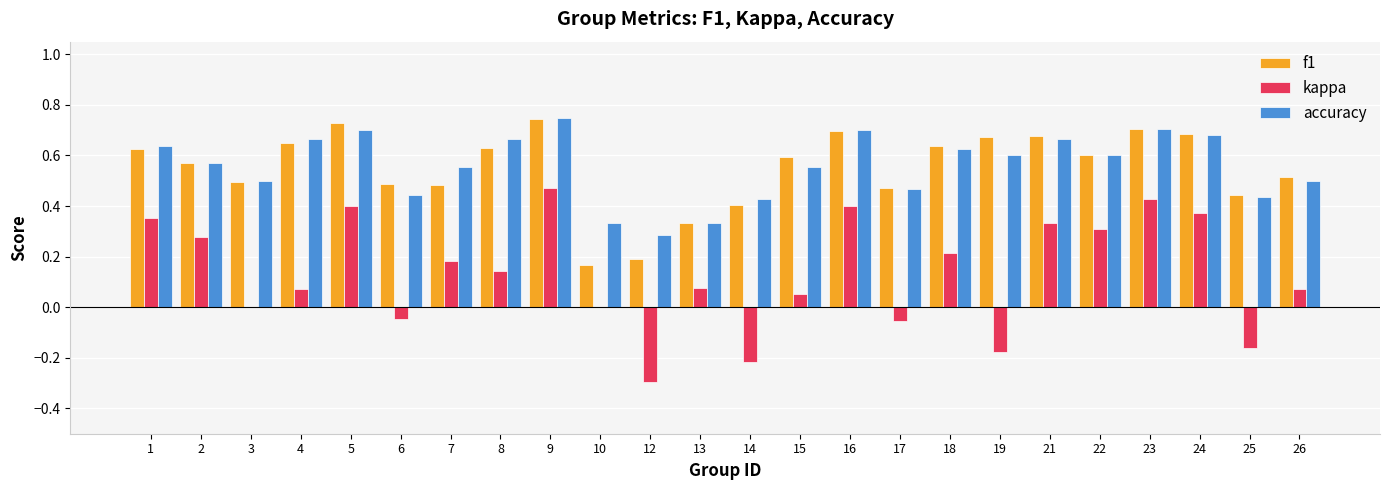

What are all the series names shown in the legend?

f1, kappa, accuracy